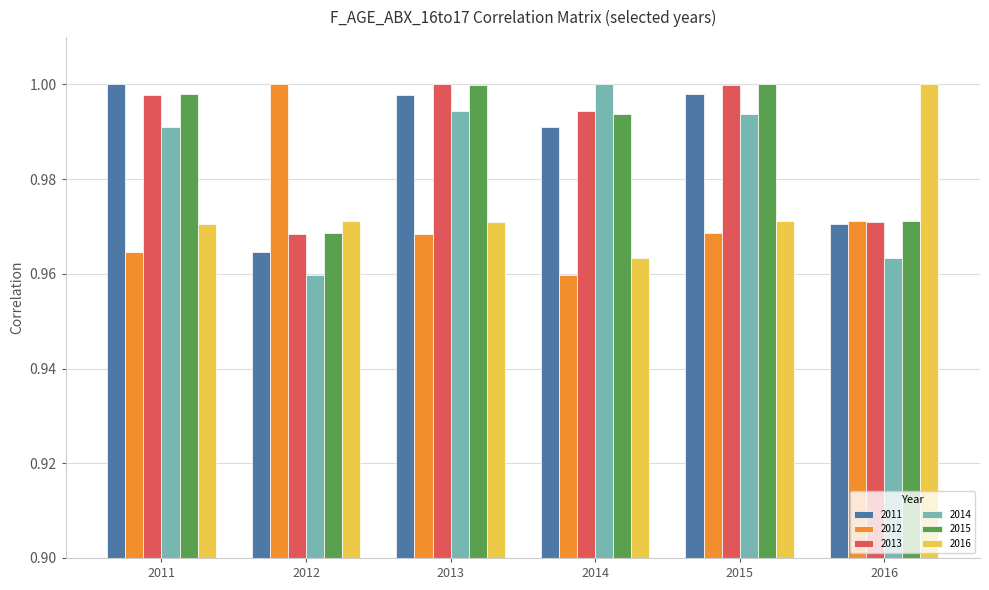

What is the total value across all series at 2013?

5.9